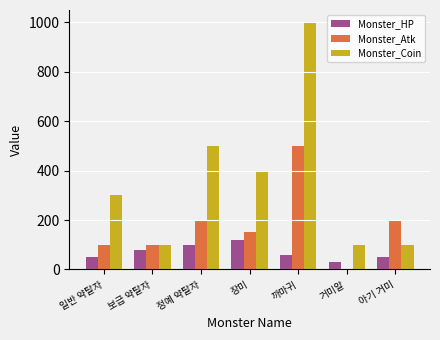

True or false: Monster_Atk has a value of 137 at 아기 거미.

False